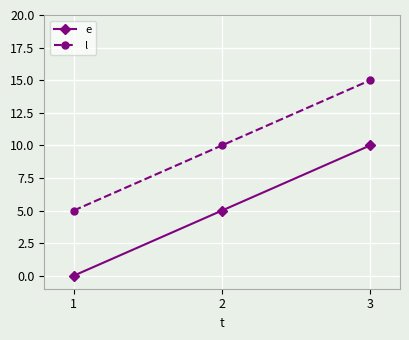

Does the chart have visible grid lines?

Yes